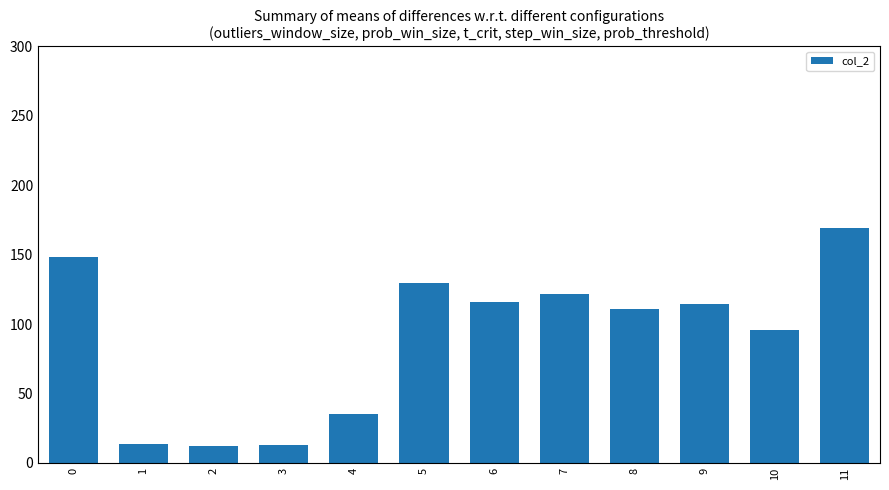

Between 9 and 11, which is larger?

11